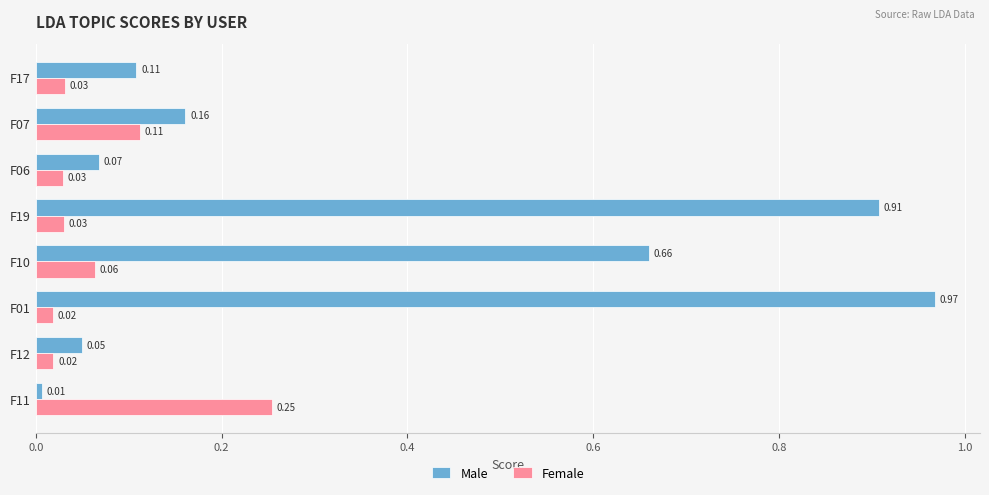

Which series has the largest total across all categories?

Male